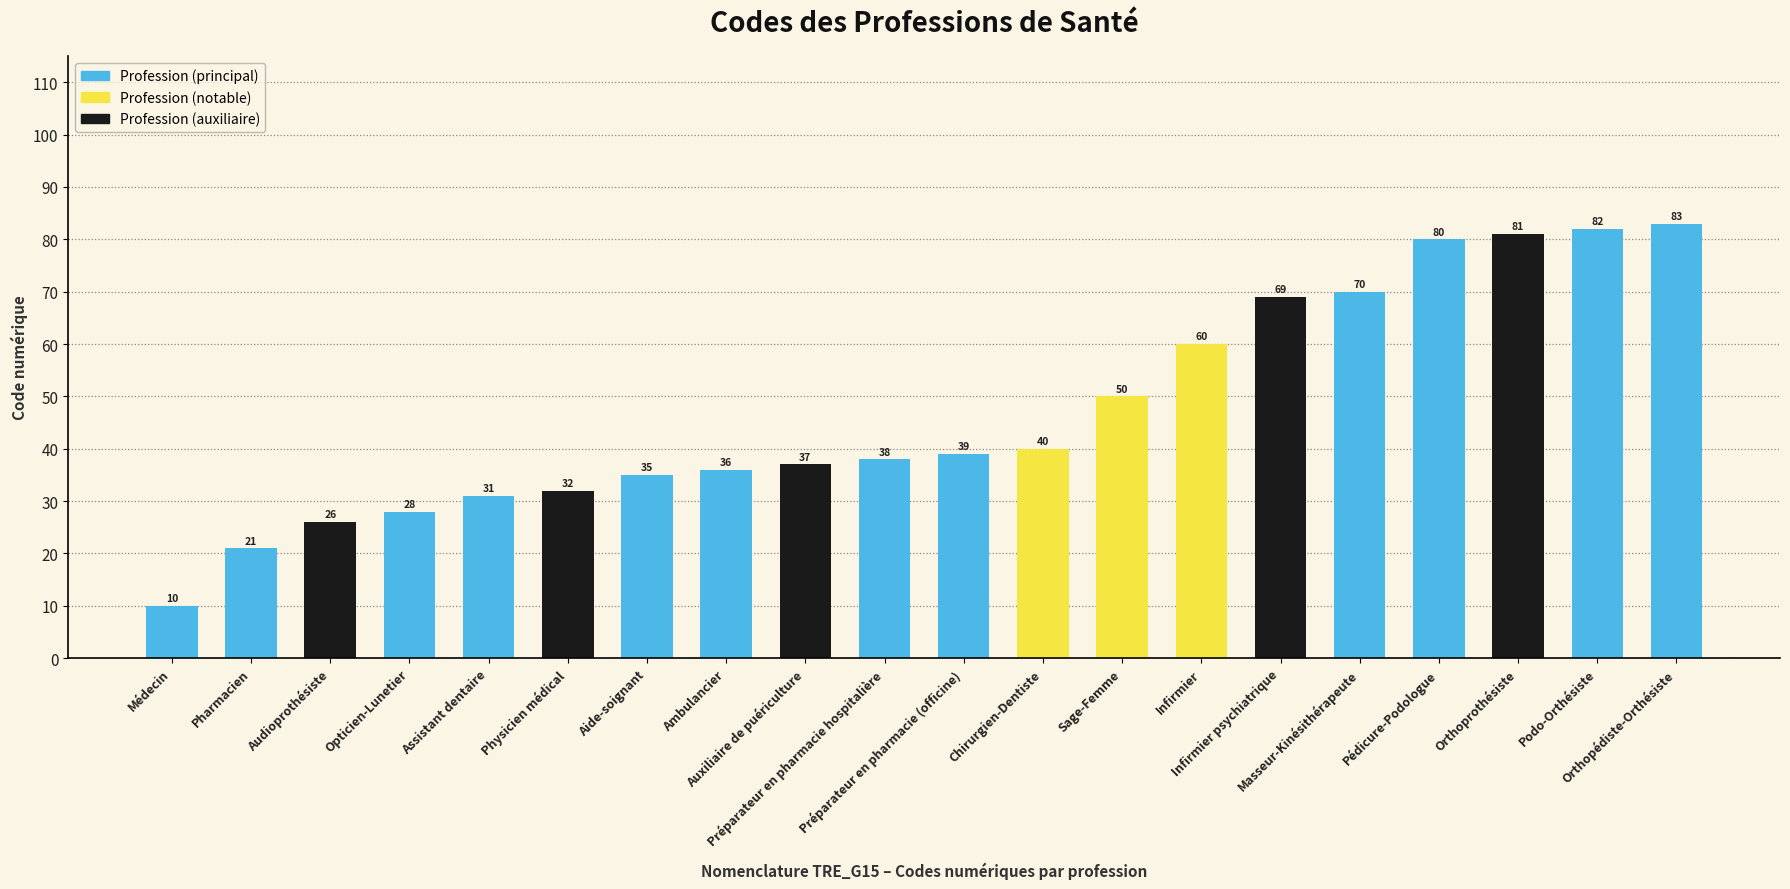

Reading left to right, transcribe all the data shown in this chart.

Médecin=10	Pharmacien=21	Audioprothésiste=26	Opticien-Lunetier=28	Assistant dentaire=31	Physicien médical=32	Aide-soignant=35	Ambulancier=36	Auxiliaire de puériculture=37	Préparateur en pharmacie hospitalière=38	Préparateur en pharmacie (officine)=39	Chirurgien-Dentiste=40	Sage-Femme=50	Infirmier=60	Infirmier psychiatrique=69	Masseur-Kinésithérapeute=70	Pédicure-Podologue=80	Orthoprothésiste=81	Podo-Orthésiste=82	Orthopédiste-Orthésiste=83